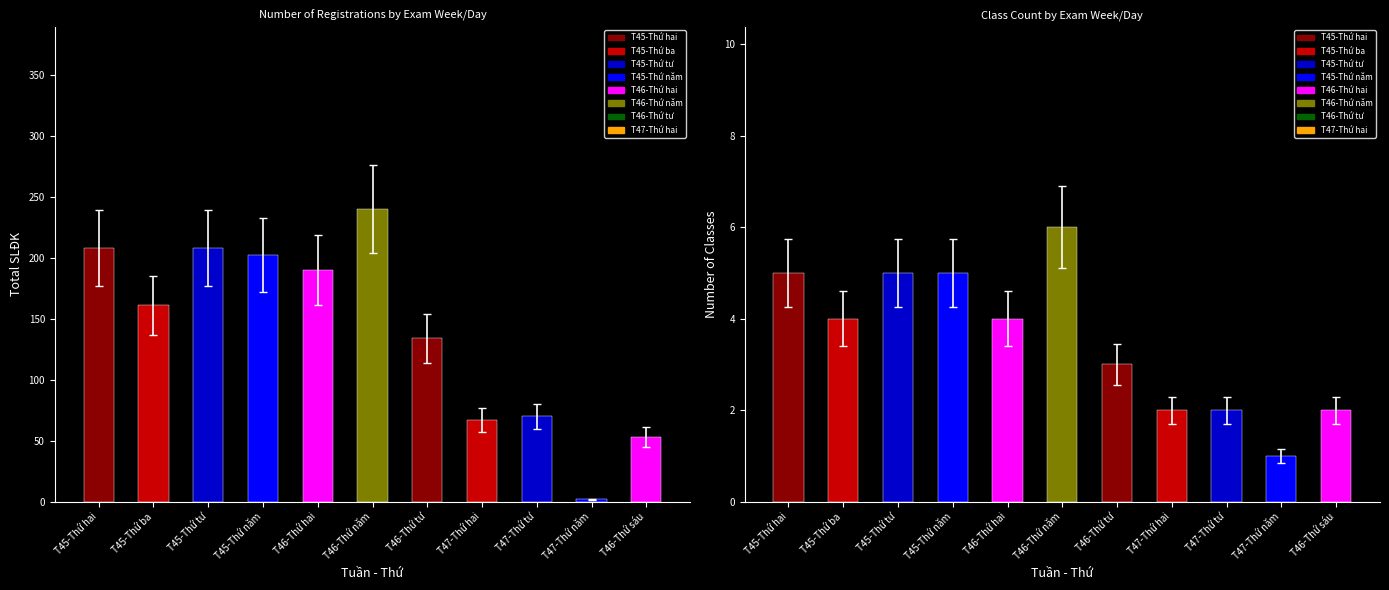

What position from the left is T45-Thứ năm?

4